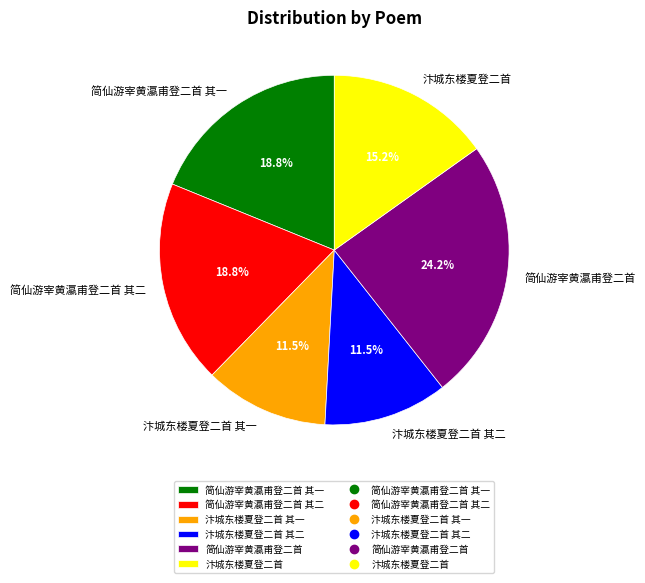

Do 简仙游宰黄瀛甫登二首 and 汴城东楼夏登二首 together represent more than half of the pie?

No